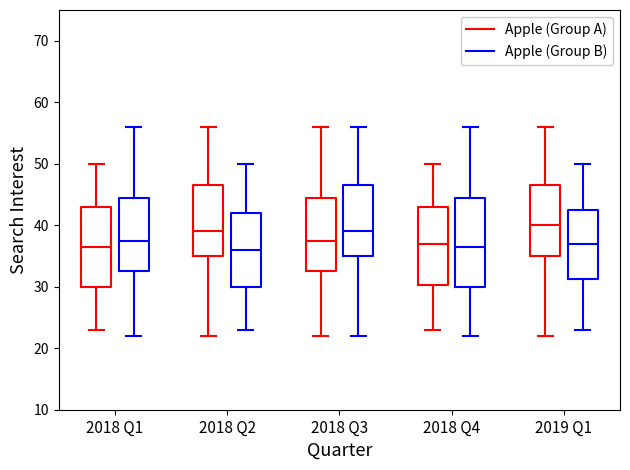

Reading left to right, read every box against the y-axis: the position of its median line, the range the box covers, and the ends of its whiskers. The values are not printed on the chart, so give them approximately, as read against the axis.

2018 Q1 (Apple (Group A)): median 37, box 30 to 43, whiskers 23 to 50
2018 Q1 (Apple (Group B)): median 38, box 33 to 45, whiskers 22 to 56
2018 Q2 (Apple (Group A)): median 39, box 35 to 47, whiskers 22 to 56
2018 Q2 (Apple (Group B)): median 36, box 30 to 42, whiskers 23 to 50
2018 Q3 (Apple (Group A)): median 38, box 33 to 45, whiskers 22 to 56
2018 Q3 (Apple (Group B)): median 39, box 35 to 47, whiskers 22 to 56
2018 Q4 (Apple (Group A)): median 37, box 30 to 43, whiskers 23 to 50
2018 Q4 (Apple (Group B)): median 37, box 30 to 45, whiskers 22 to 56
2019 Q1 (Apple (Group A)): median 40, box 35 to 47, whiskers 22 to 56
2019 Q1 (Apple (Group B)): median 37, box 31 to 43, whiskers 23 to 50